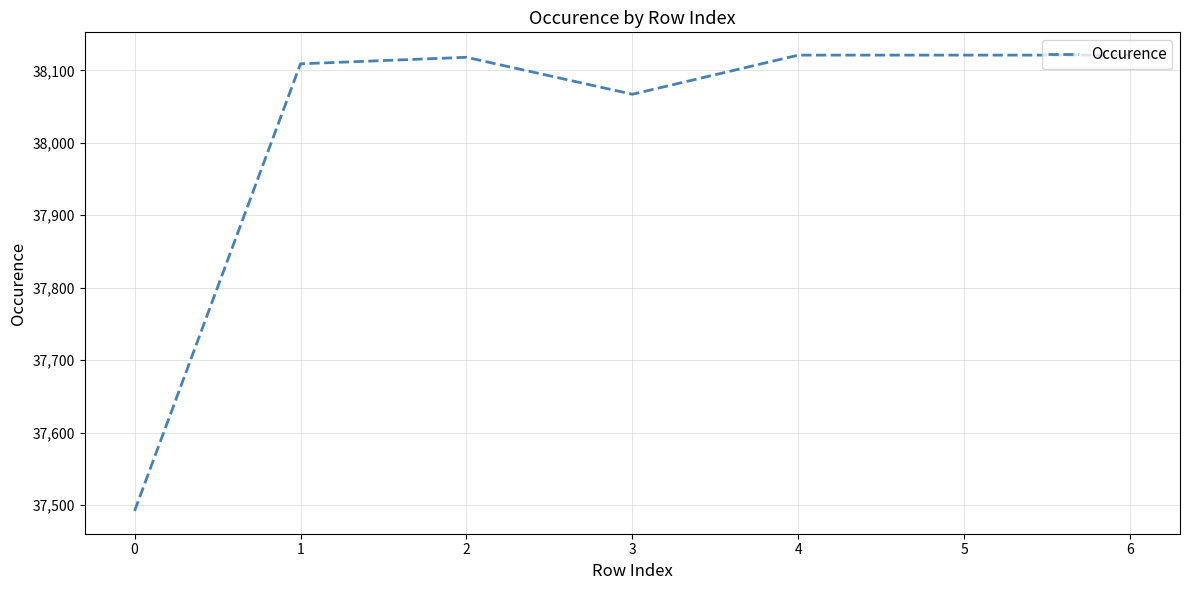

What is the difference between the values at 1 and 5?

12